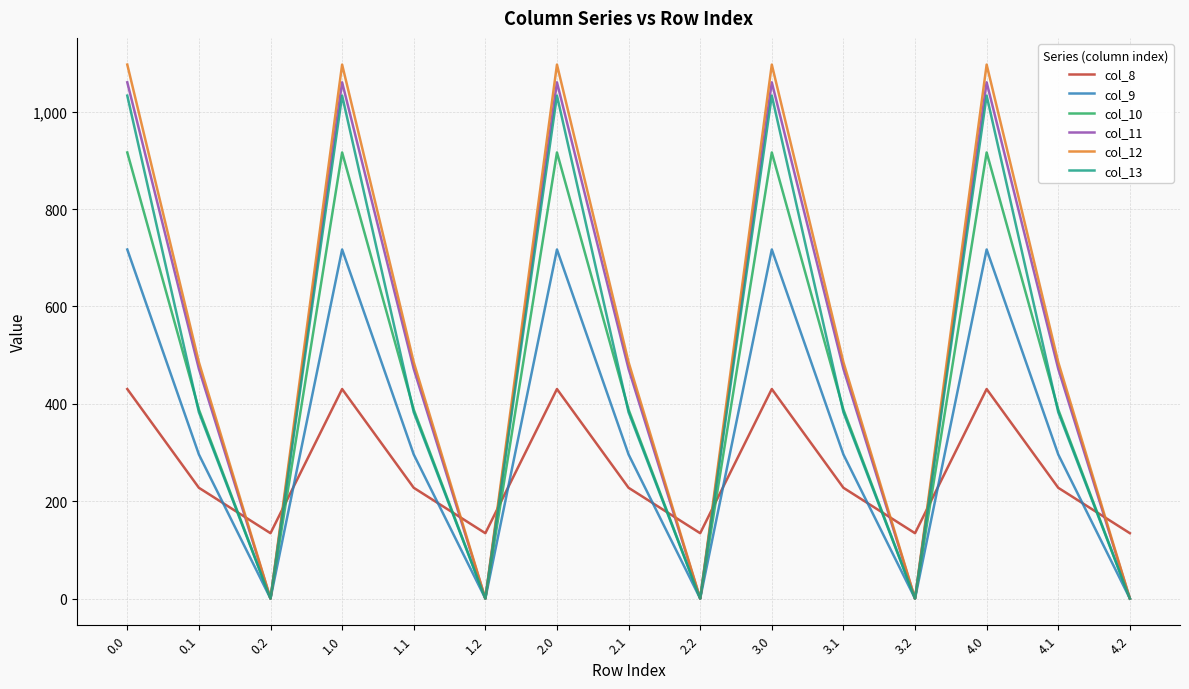

The value of col_8 at 1.0 is 294.8. True or false?

False